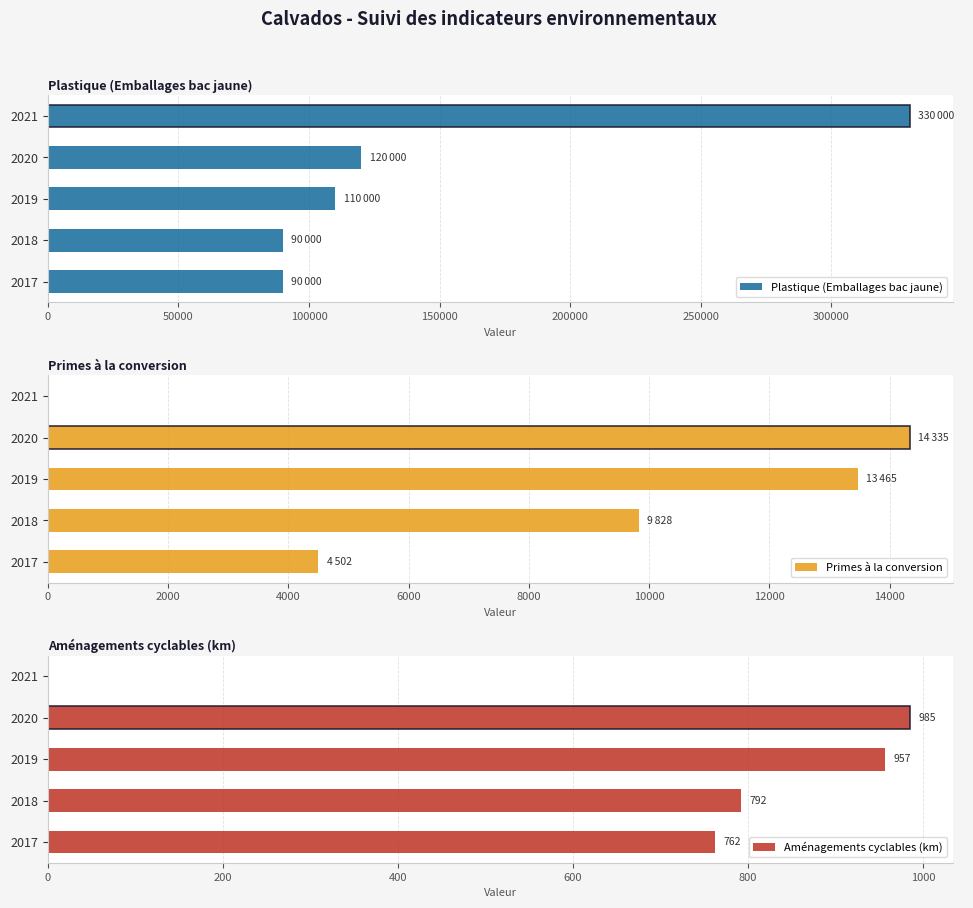

Which series has the largest range (max minus min)?

Plastique (Emballages bac jaune)